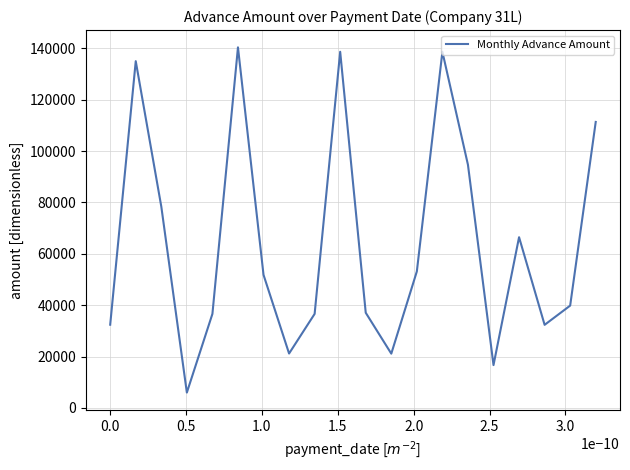

What is the difference between the maximum and minimum values?

134401.9